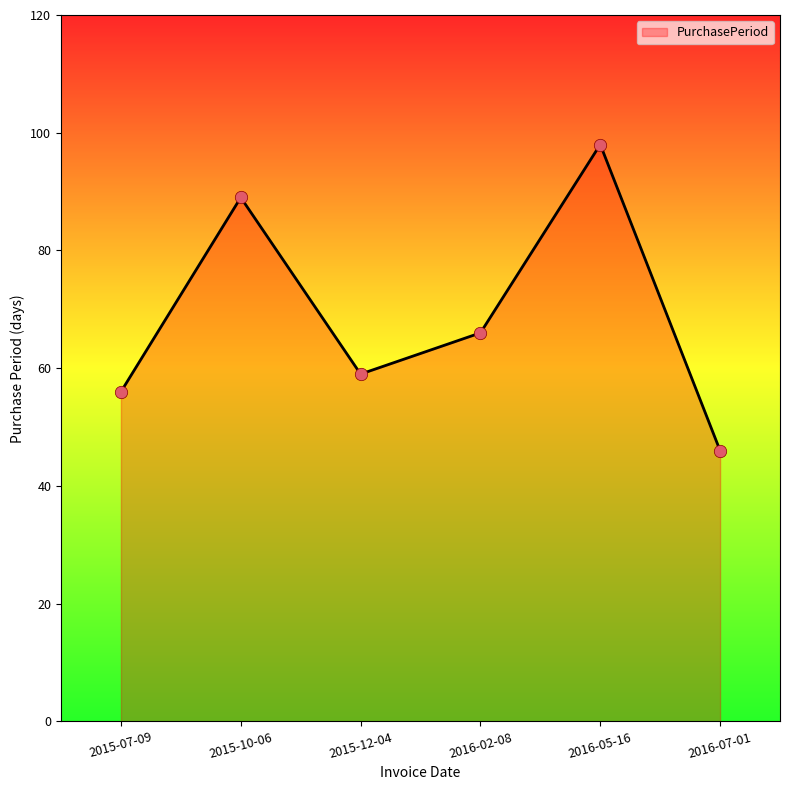

Between 2015-10-06 and 2015-12-04, which is larger?

2015-10-06